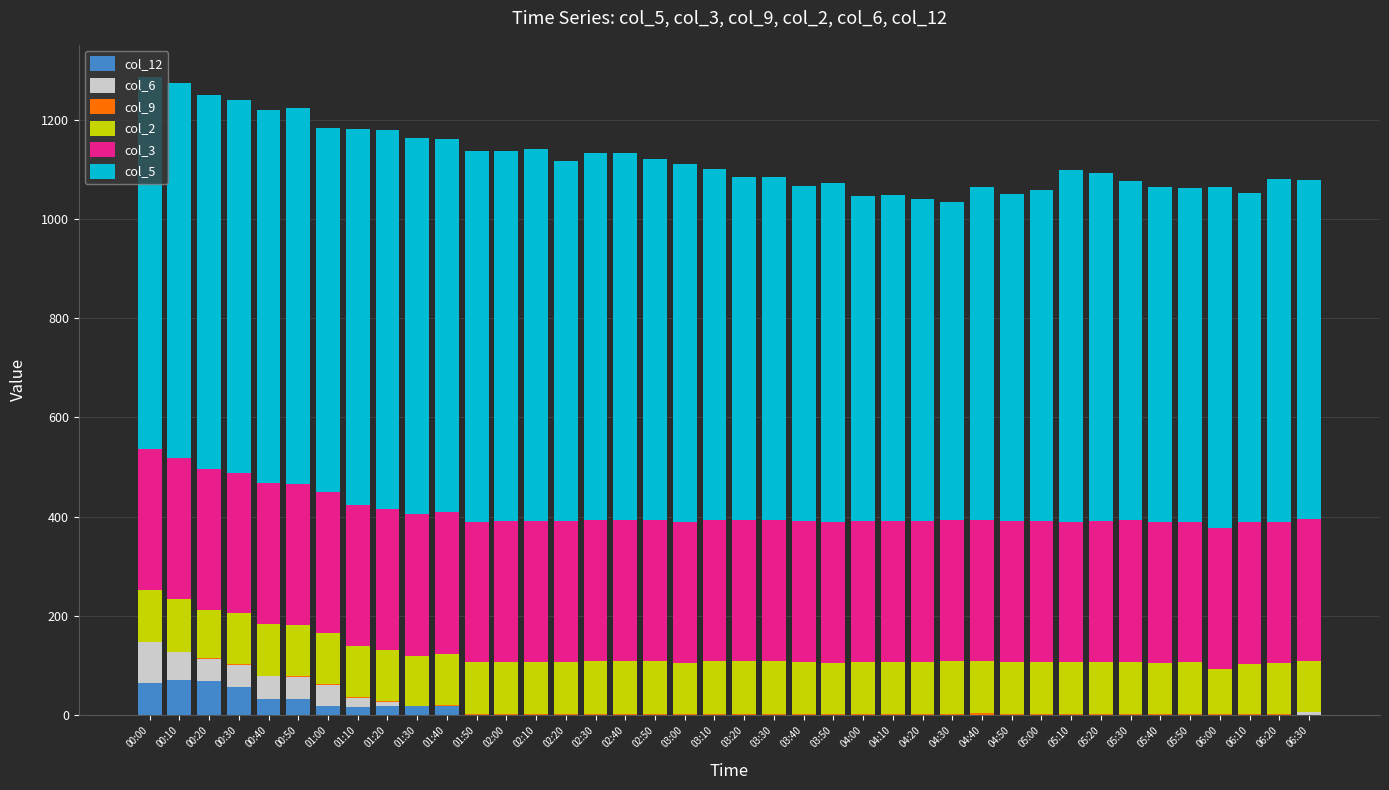

Are the bars horizontal?

No